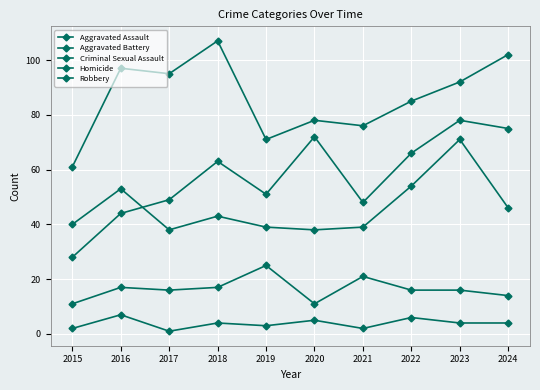

At how many categories does at least one series exceed 39?

10